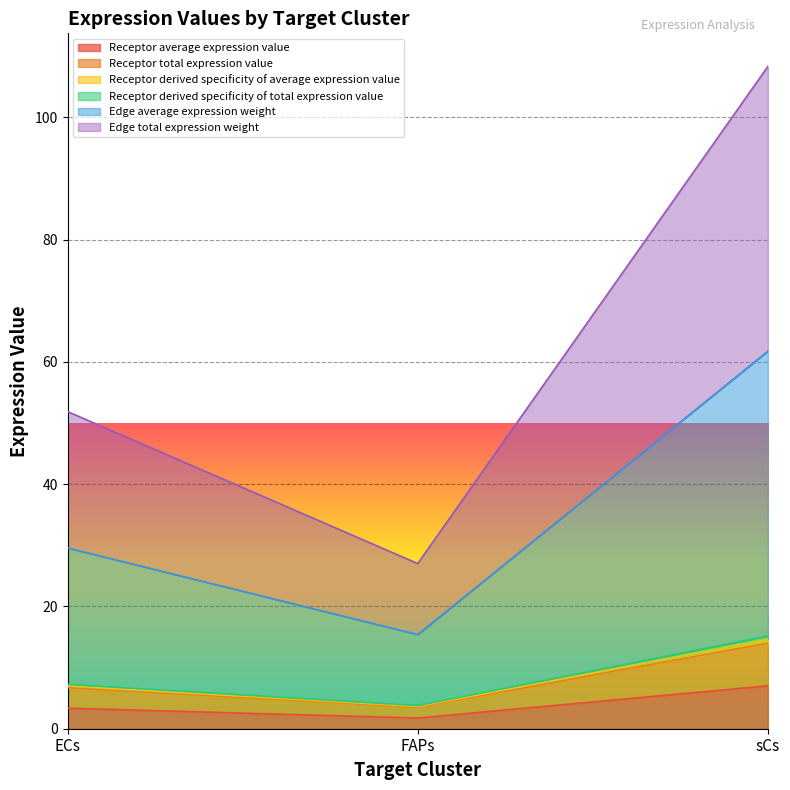

What is the label of the 2nd point from the left?

FAPs